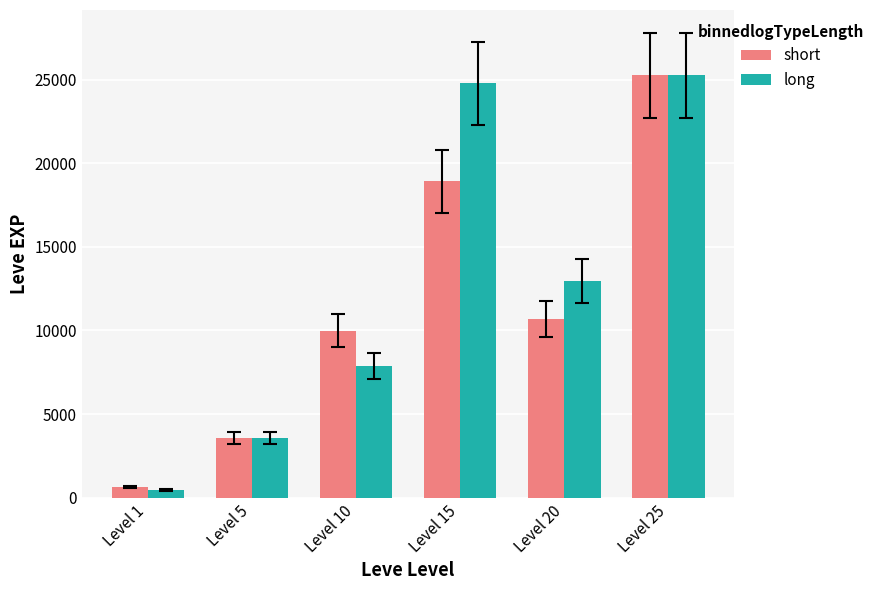

Reading left to right, list all the values displayed in this chart.

short: Level 1=630	Level 5=3600	Level 10=9990	Level 15=18910	Level 20=10710	Level 25=25250
long: Level 1=450	Level 5=3600	Level 10=7880	Level 15=24790	Level 20=12960	Level 25=25250